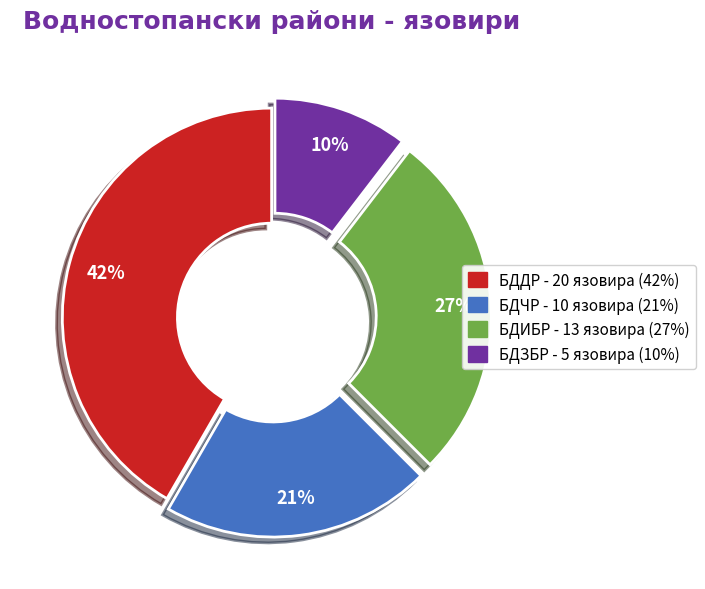

Which slice is the smallest?

БДЗБР